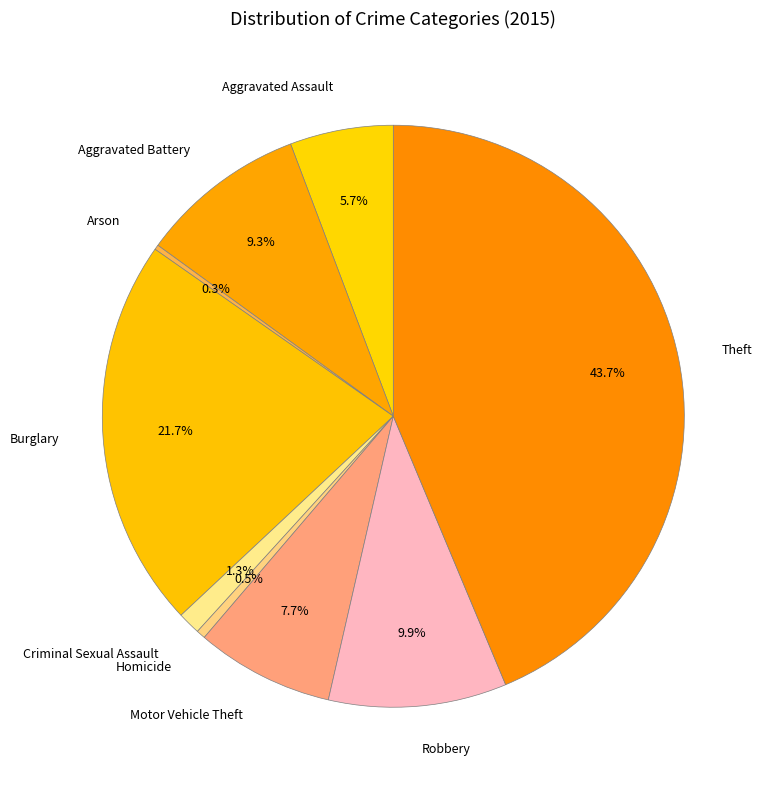

How much of the chart is everything except Homicide?

99.5%